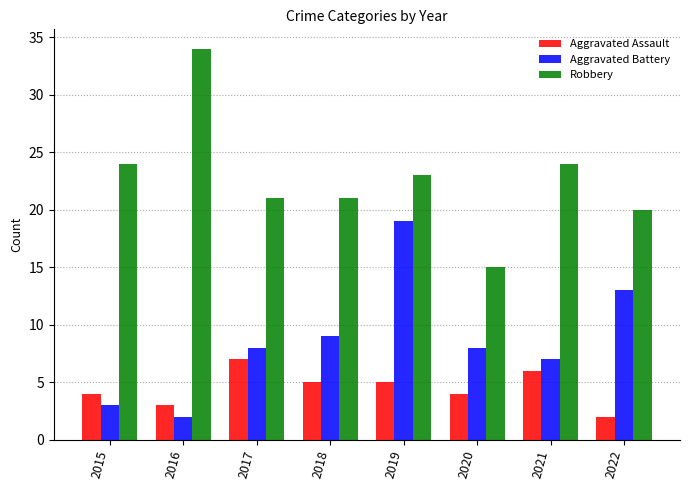

What is the difference between the second highest and second lowest values in the Aggravated Battery series?

10